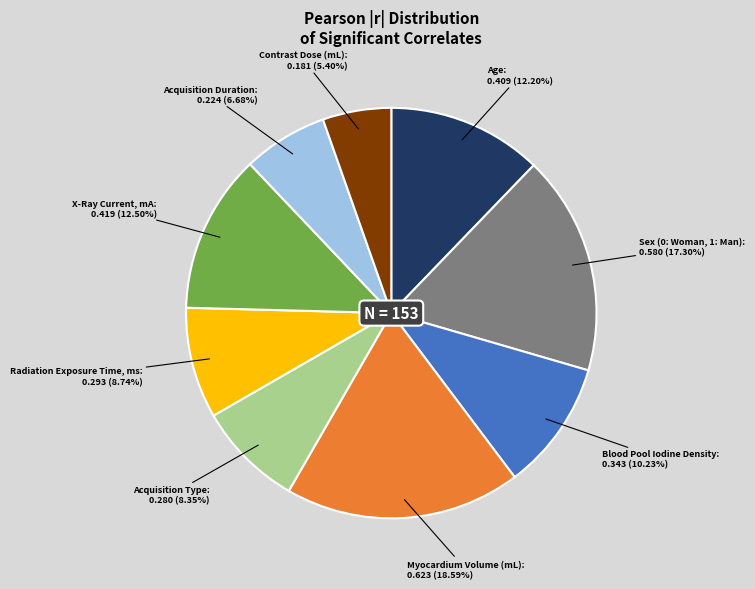

True or false: Sex (0: Woman, 1: Man) accounts for 25% of the total.

False